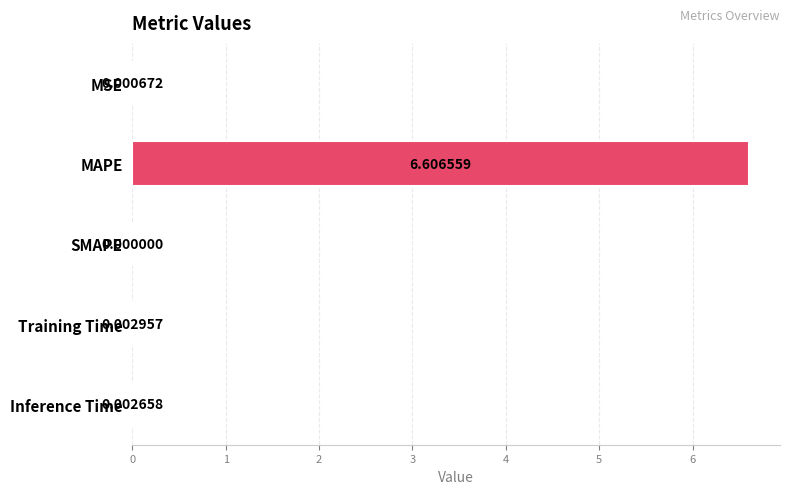

What is the sum of all values?

6.6